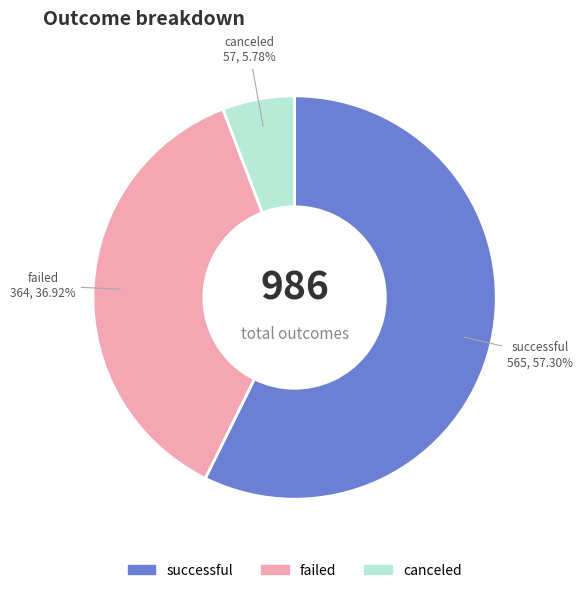

Between canceled and failed, which is larger?

failed